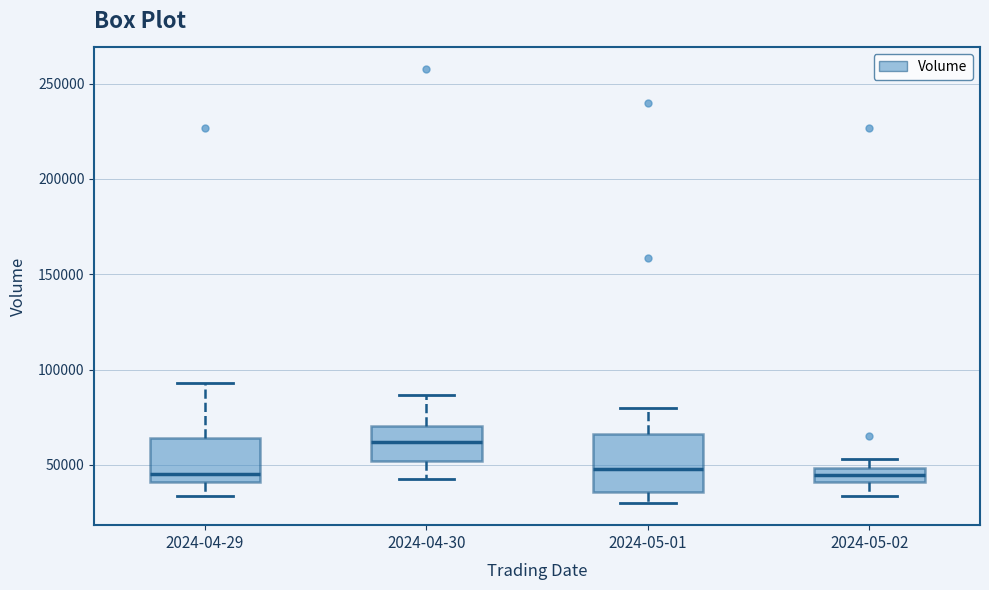

Comparing the boxes themselves (not the whiskers), which one is the tallest?

2024-05-01